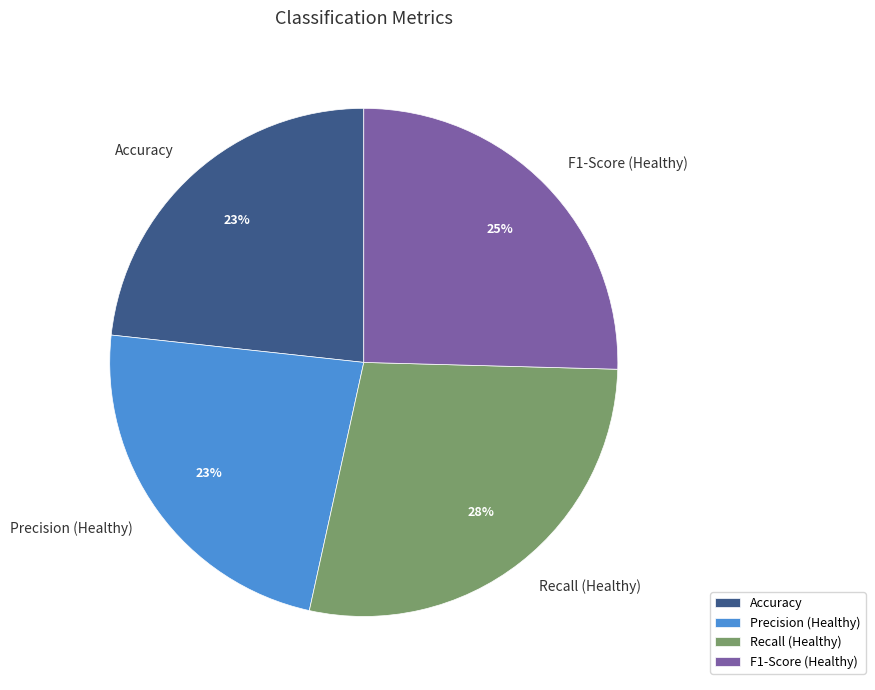

What is the ratio of the value at Precision (Healthy) to the value at Recall (Healthy)?

0.8